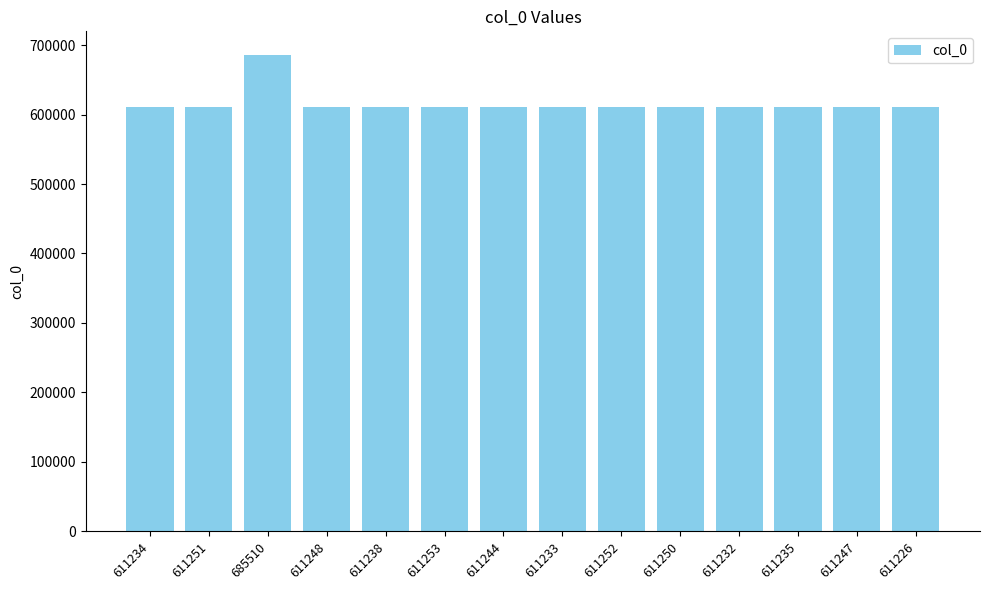

Which label corresponds to the largest value in the chart?

685510